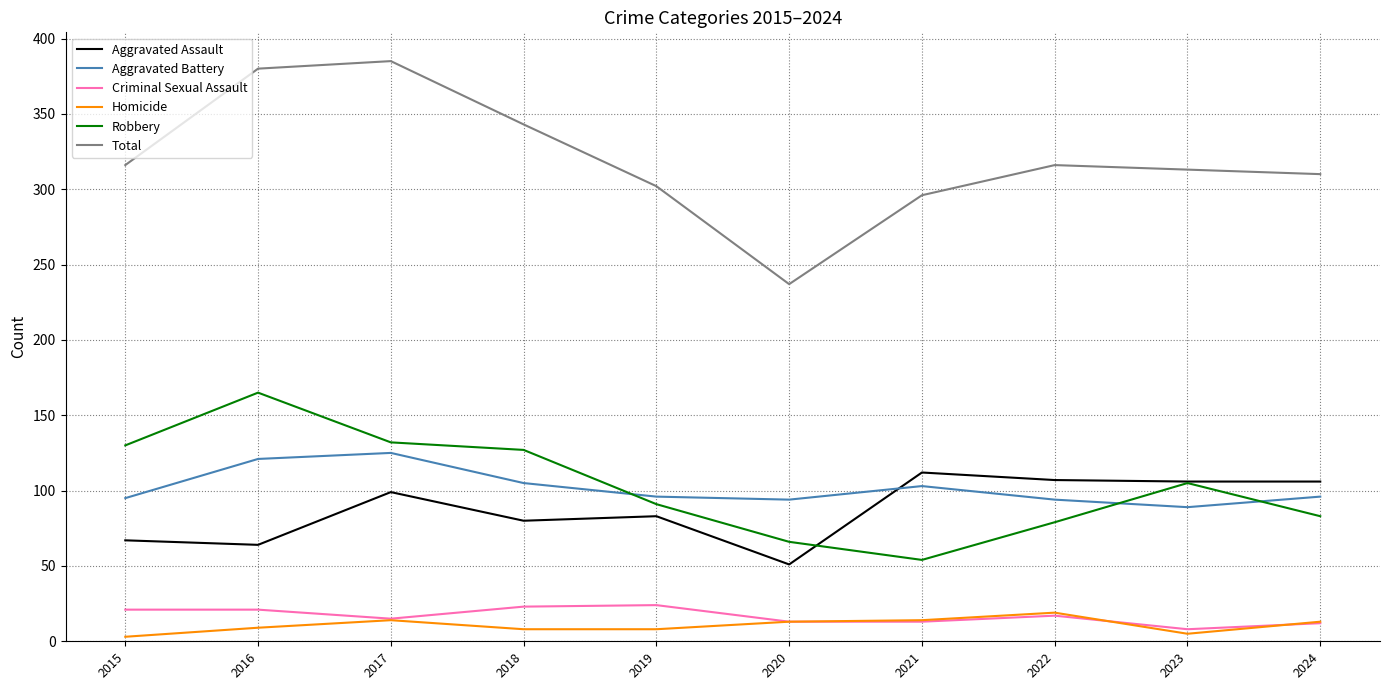

True or false: Aggravated Assault has a value of 90 at 2020.

False